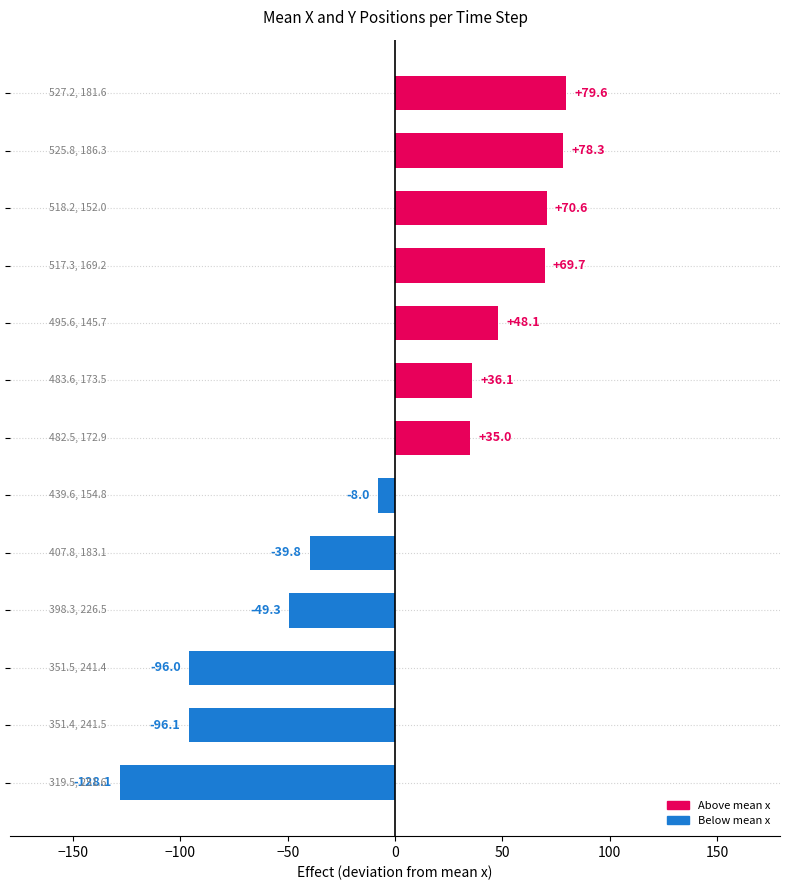

What is the greatest value displayed?

79.6